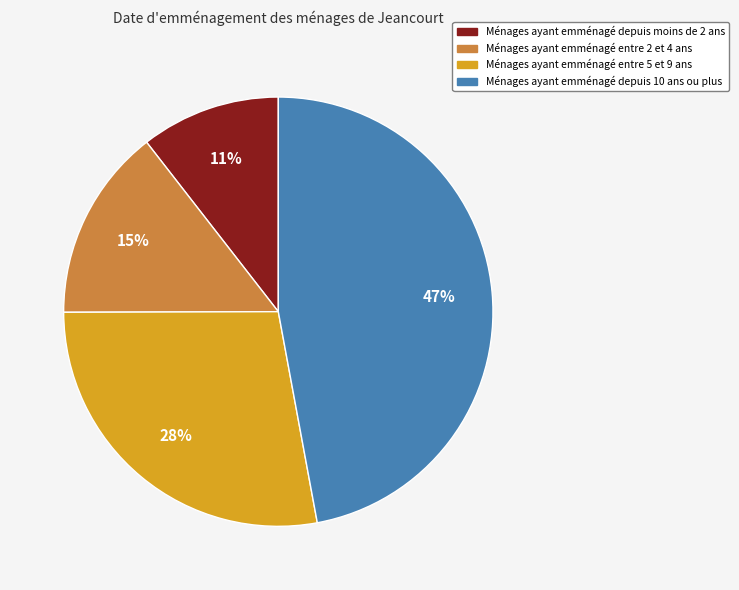

Which has a higher value, Ménages ayant emménagé entre 5 et 9 ans or Ménages ayant emménagé depuis moins de 2 ans?

Ménages ayant emménagé entre 5 et 9 ans